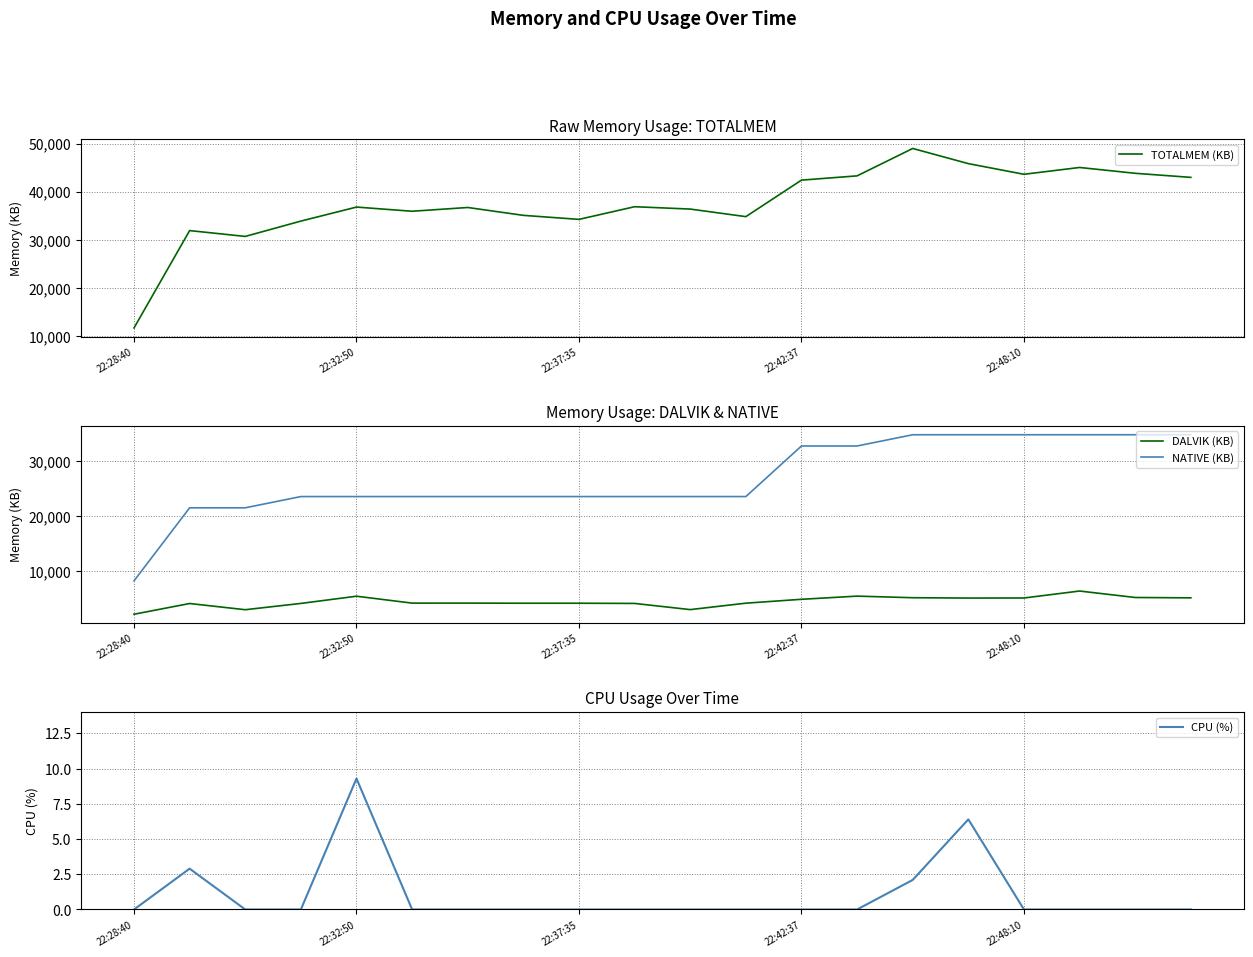

The value of TOTALMEM (KB) at 14 is 73368.1. True or false?

False